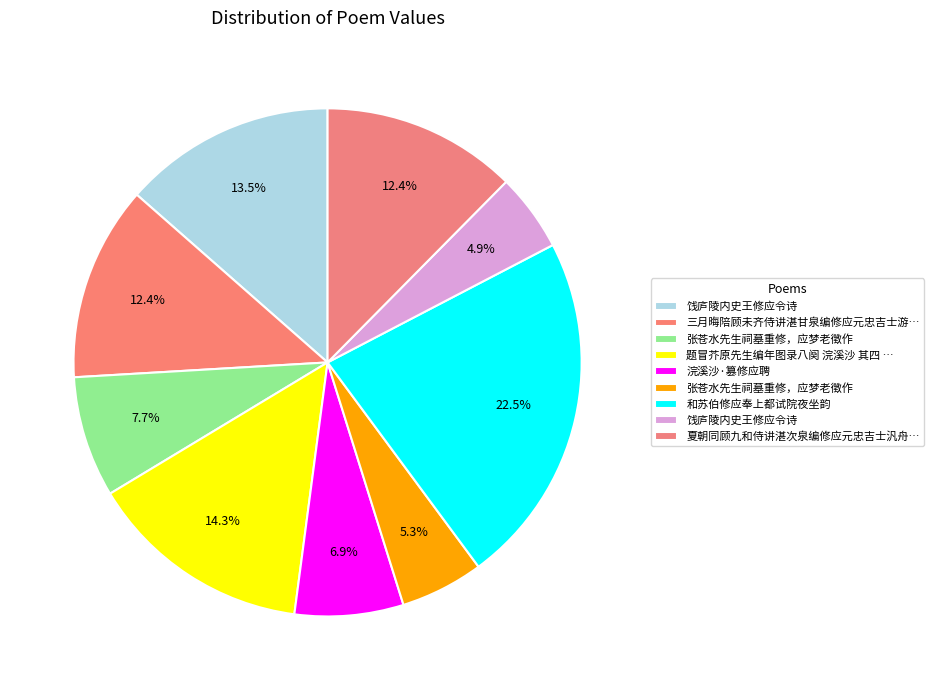

Rank the categories by value from highest to lowest.

和苏伯修应奉上都试院夜坐韵, 题冒芥原先生编年图录八阕 浣溪沙 其四 篡修应聘, 饯庐陵内史王修应令诗, 三月晦陪顾未齐侍讲湛甘泉编修应元忠吉士游太湖龙塘舟中, 夏朝同顾九和侍讲湛次泉编修应元忠吉士汎舟出西崦游太湖, 张苍水先生祠墓重修，应梦老徵作, 浣溪沙·篡修应聘, 张苍水先生祠墓重修，应梦老徵作, 饯庐陵内史王修应令诗